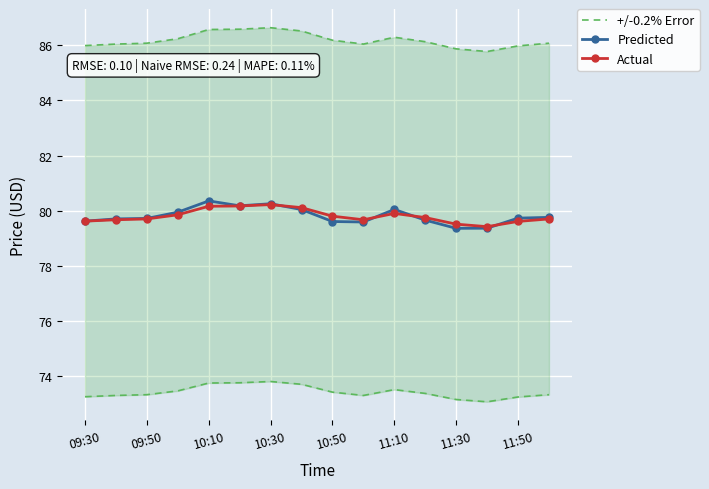

What is the highest value of the Predicted series?

80.4